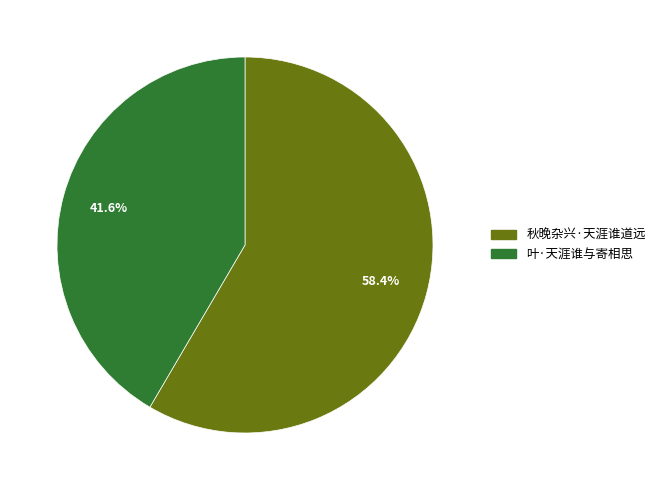

To the nearest percent, what is the difference between the 叶·天涯谁与寄相思 and 秋晚杂兴·天涯谁道远 slice percentages?

17%